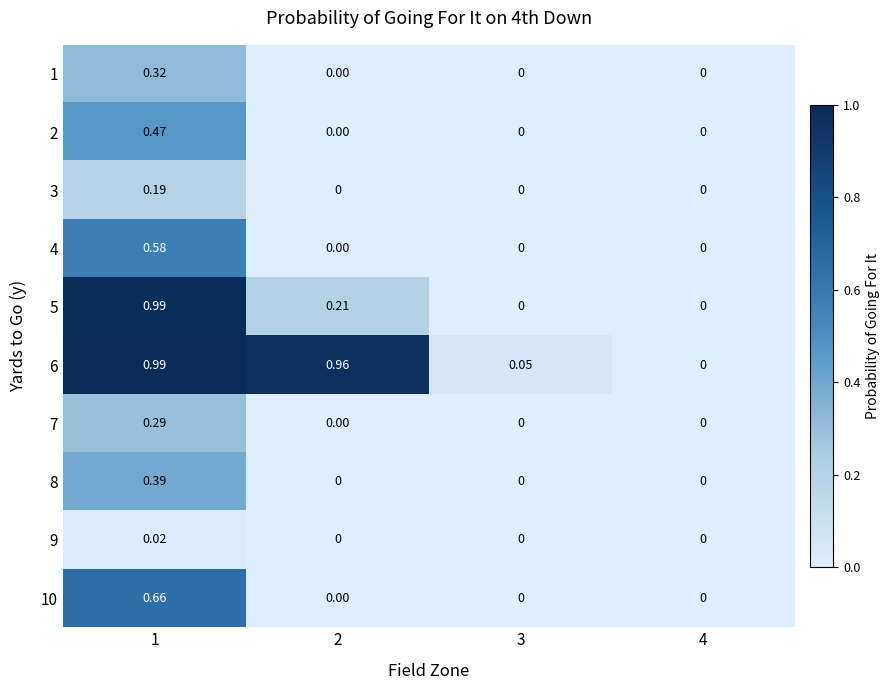

Is the value of 4 at 1 greater than the value of 10 at 4?

Yes